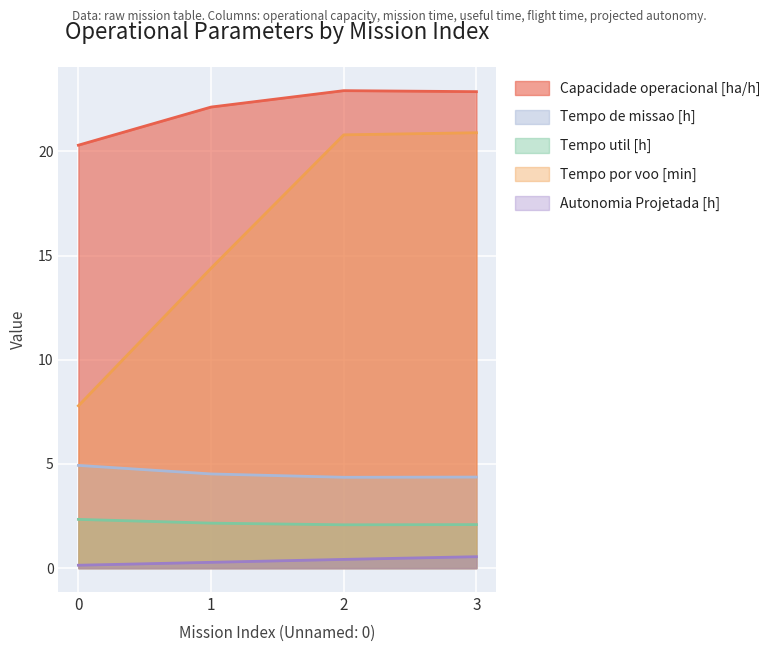

True or false: Tempo por voo [min] and Tempo de missao [h] cross at least once.

False